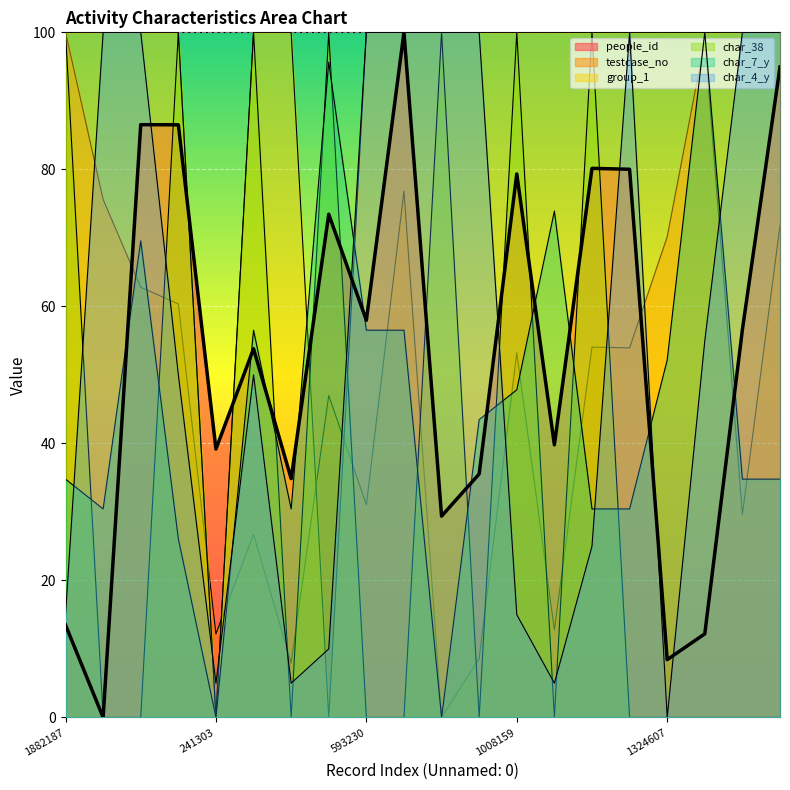

Reading left to right, transcribe all the data shown in this chart.

people_id: 1882187=13.5	1426165=0.0	1186814=86.5	1141329=86.5	241303=39.2	512935=53.8	161786=34.9	891738=73.5	593230=58.0	1449131=100.0	13656=29.4	173910=35.5	1008159=79.3	252416=39.8	1023709=80.1	1021599=80.0	1324607=8.4	1859016=12.2	567482=56.6	1355397=94.9
testcase_no: 1882187=100.0	1426165=75.6	1186814=62.8	1141329=60.4	241303=12.2	512935=26.7	161786=7.9	891738=47.0	593230=31.0	1449131=76.8	13656=0.0	173910=8.6	1008159=53.2	252416=12.8	1023709=54.1	1021599=53.9	1324607=70.2	1859016=98.8	567482=29.6	1355397=71.8
group_1: 1882187=100.0	1426165=100.0	1186814=100.0	1141329=100.0	241303=0.0	512935=100.0	161786=100.0	891738=0.0	593230=100.0	1449131=100.0	13656=100.0	173910=100.0	1008159=100.0	252416=100.0	1023709=100.0	1021599=100.0	1324607=100.0	1859016=100.0	567482=100.0	1355397=100.0
char_38: 1882187=100.0	1426165=0.0	1186814=0.0	1141329=100.0	241303=0.0	512935=100.0	161786=0.0	891738=100.0	593230=0.0	1449131=0.0	13656=100.0	173910=0.0	1008159=100.0	252416=0.0	1023709=100.0	1021599=0.0	1324607=0.0	1859016=0.0	567482=0.0	1355397=0.0
char_7_y: 1882187=34.8	1426165=30.4	1186814=69.6	1141329=26.1	241303=0.0	512935=56.5	161786=30.4	891738=95.7	593230=56.5	1449131=56.5	13656=0.0	173910=43.5	1008159=47.8	252416=73.9	1023709=30.4	1021599=30.4	1324607=52.2	1859016=100.0	567482=34.8	1355397=34.8
char_4_y: 1882187=15.0	1426165=100.0	1186814=100.0	1141329=50.0	241303=5.0	512935=50.0	161786=5.0	891738=10.0	593230=100.0	1449131=100.0	13656=100.0	173910=100.0	1008159=15.0	252416=5.0	1023709=25.0	1021599=100.0	1324607=0.0	1859016=55.0	567482=100.0	1355397=100.0